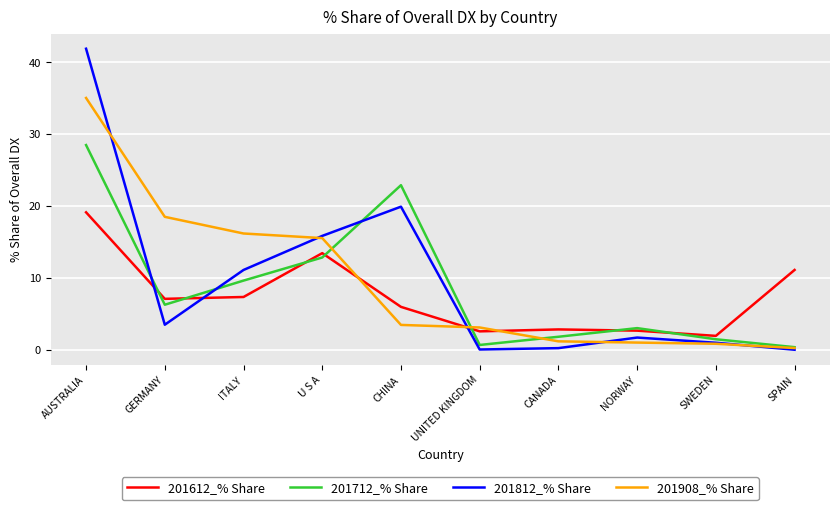

What position from the right is AUSTRALIA?

10